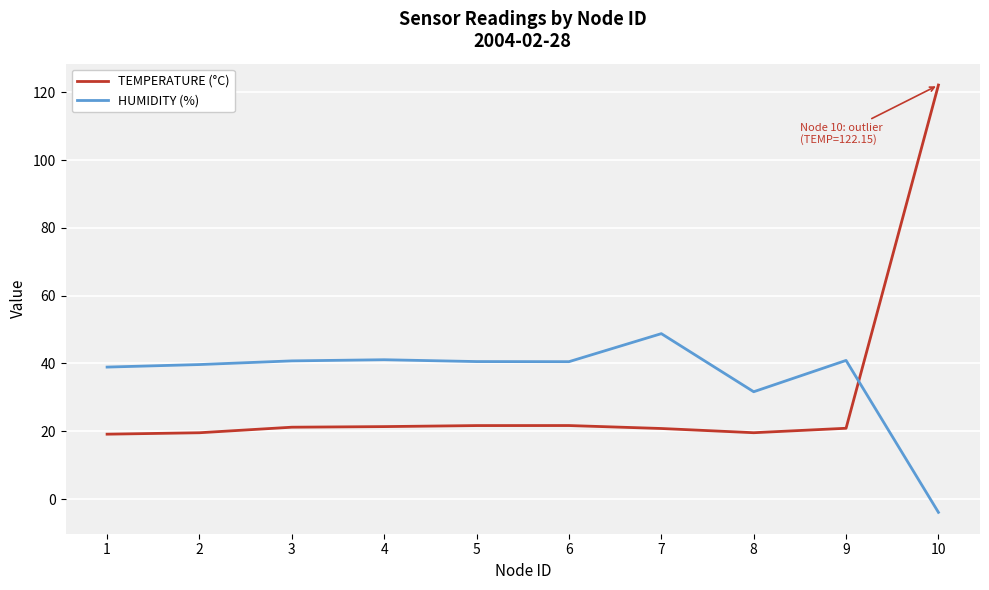

Where does the TEMPERATURE (°C) series first go above 21?

3